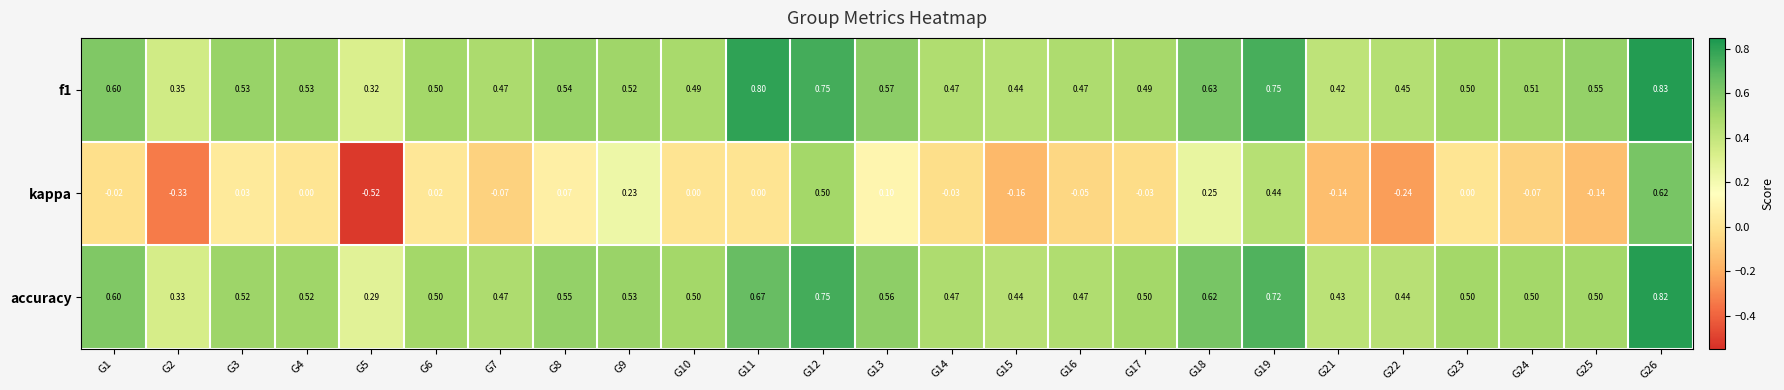

Which series changed the most between G8 and G18?

kappa